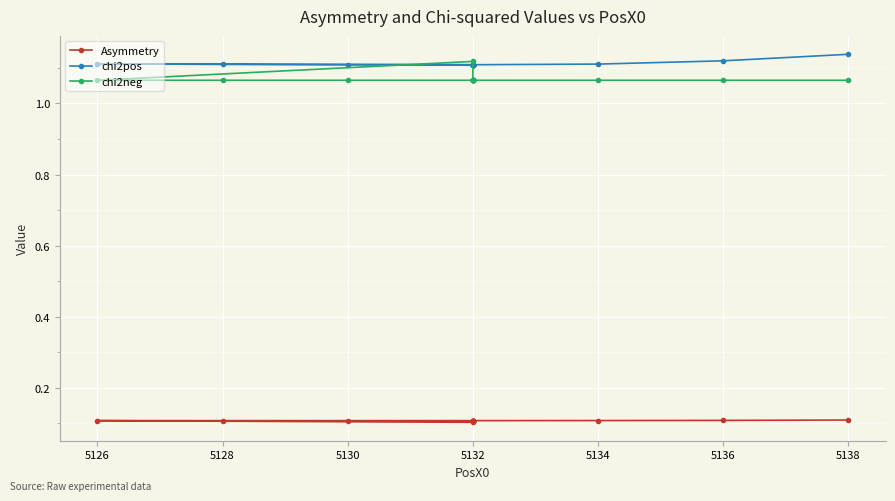

True or false: chi2pos and Asymmetry intersect in this chart.

False